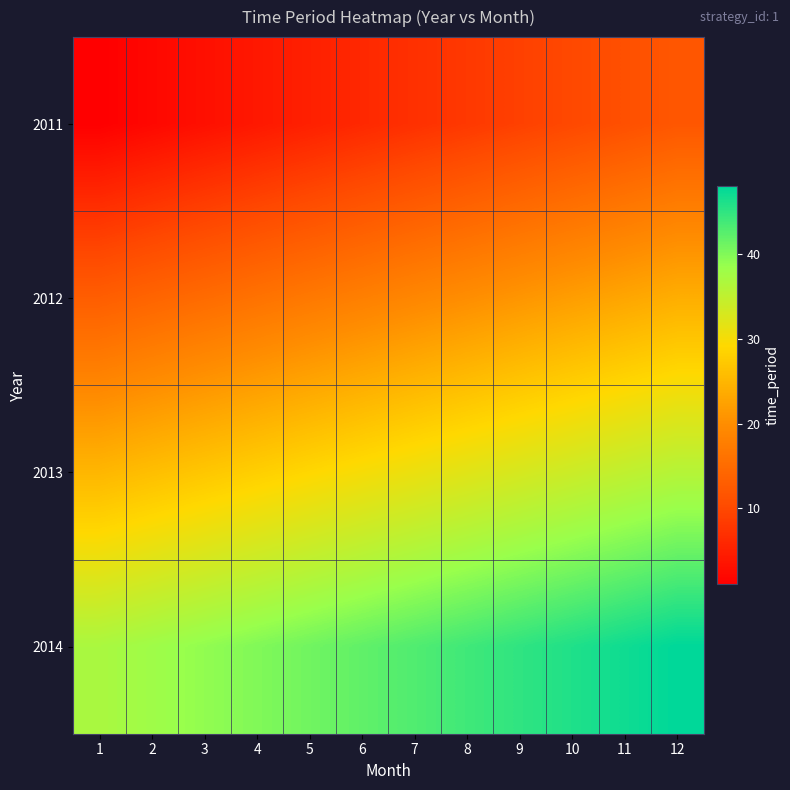

Reading right to left, transcribe all the data shown in this chart.

2011: 12=12	11=11	10=10	9=9	8=8	7=7	6=6	5=5	4=4	3=3	2=2	1=1
2012: 12=24	11=23	10=22	9=21	8=20	7=19	6=18	5=17	4=16	3=15	2=14	1=13
2013: 12=36	11=35	10=34	9=33	8=32	7=31	6=30	5=29	4=28	3=27	2=26	1=25
2014: 12=48	11=47	10=46	9=45	8=44	7=43	6=42	5=41	4=40	3=39	2=38	1=37